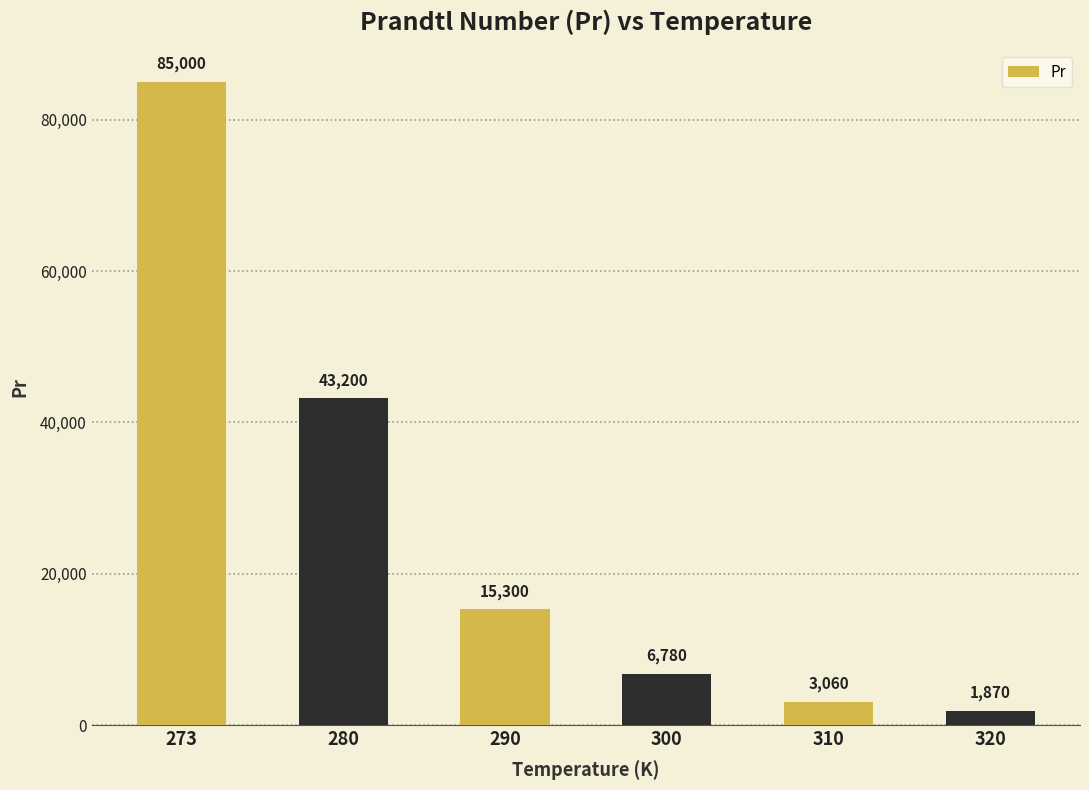

The chart shows a value of 43200 at 280. True or false?

True